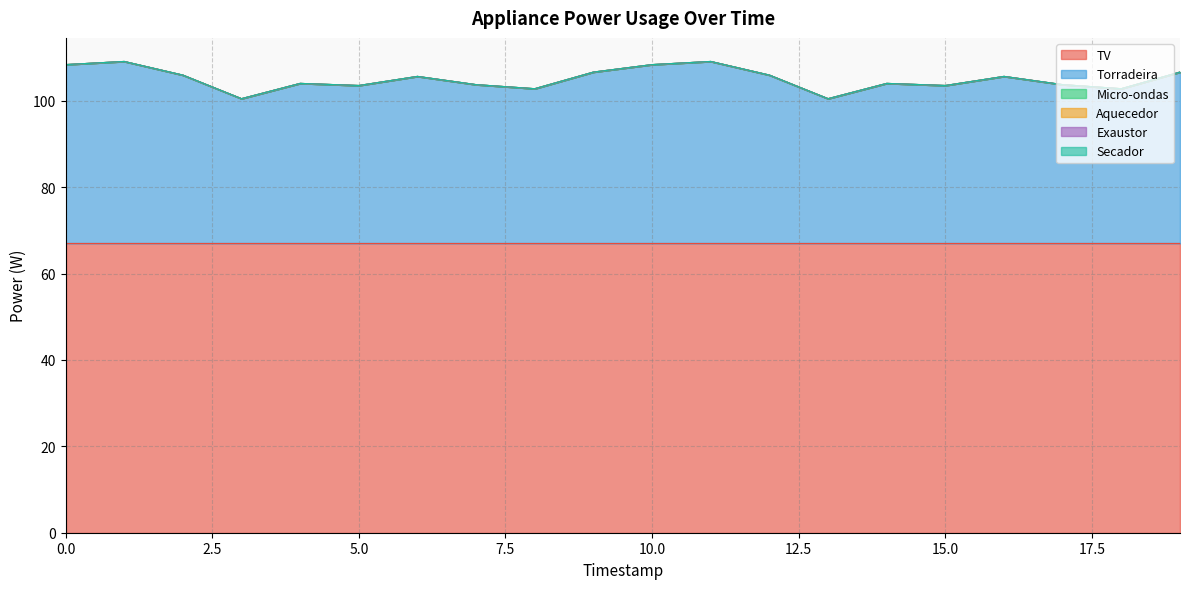

At which category is the sum across all series the highest?

1